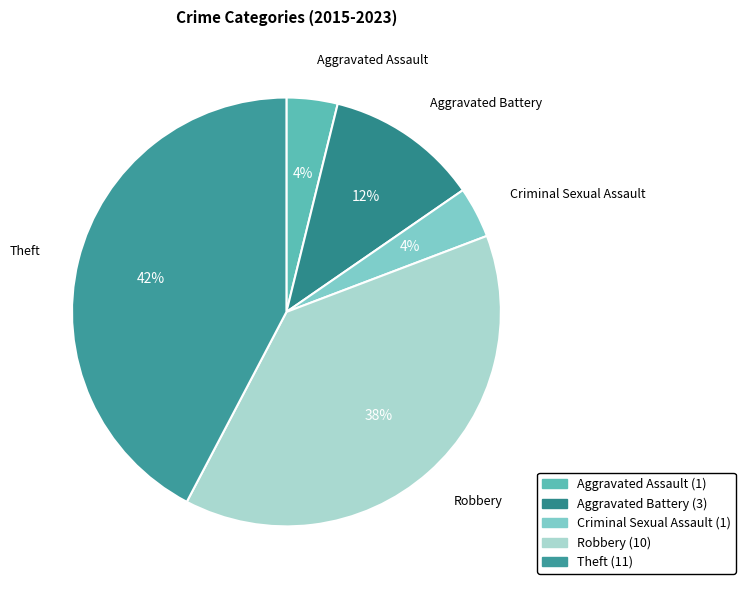

Count the number of slices in the pie.

5